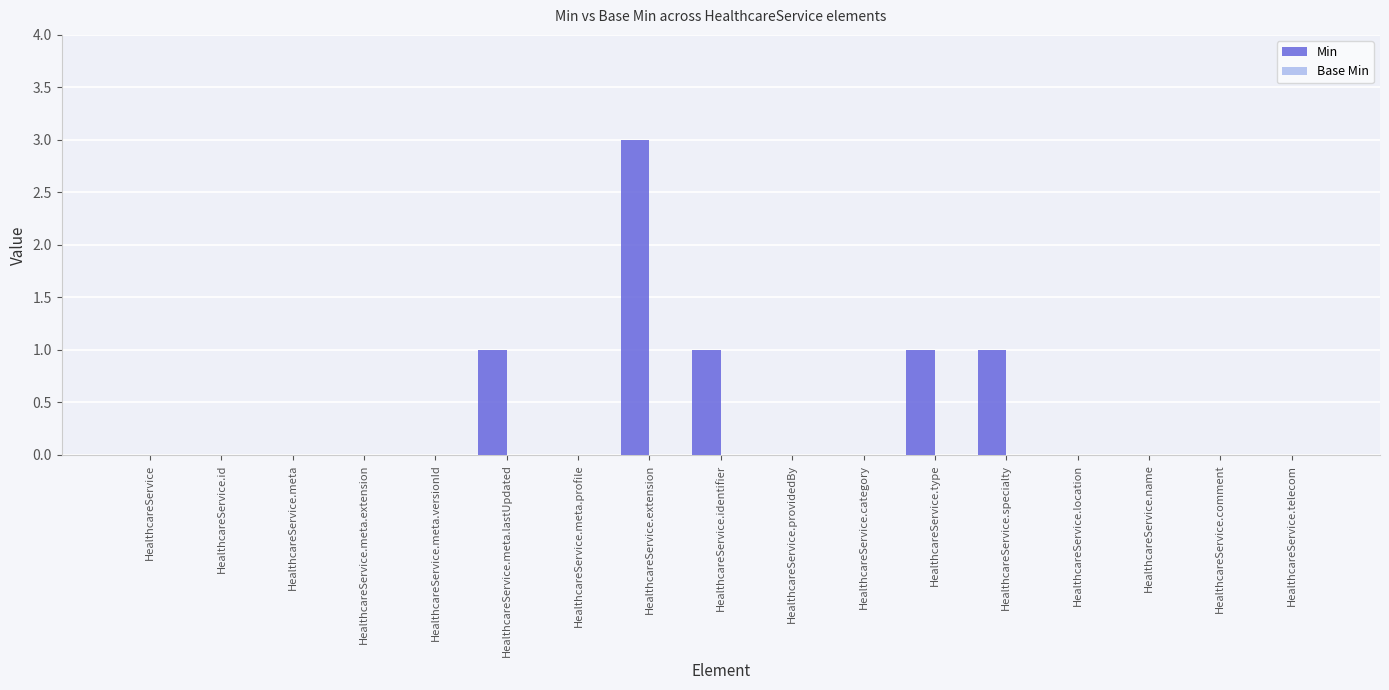

Between HealthcareService.location and HealthcareService.specialty, which is larger?

HealthcareService.specialty